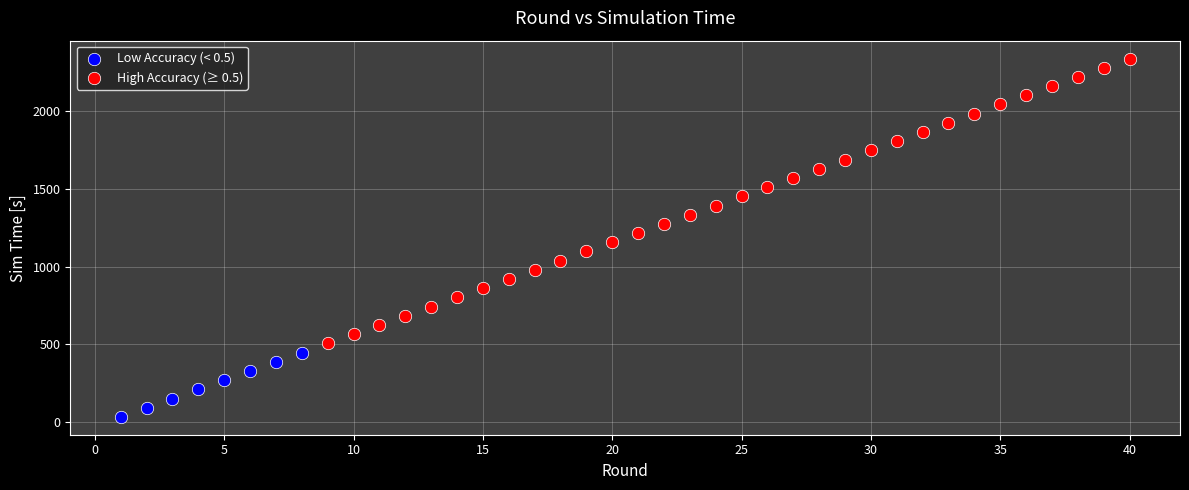

Which series reaches the maximum Y coordinate?

High Accuracy (≥ 0.5)